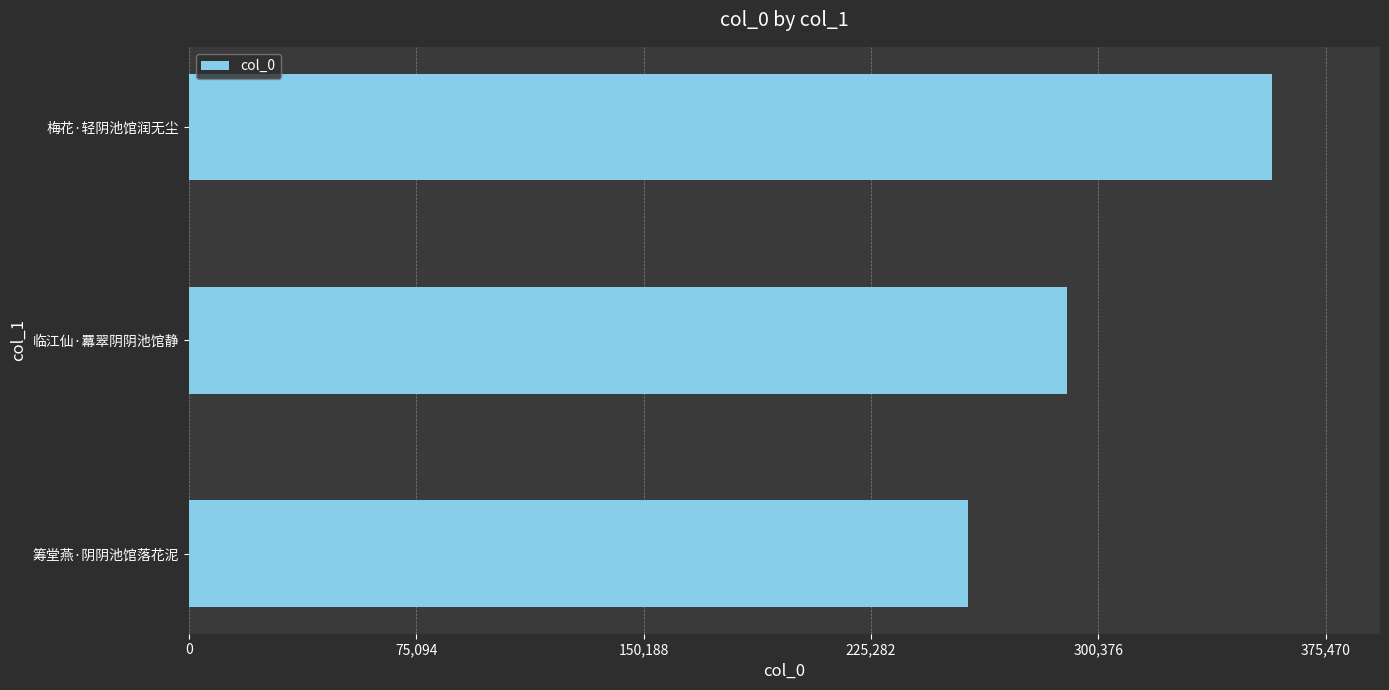

What is the change in value from 筹堂燕·阴阴池馆落花泥 to 梅花·轻阴池馆润无尘?

+100167